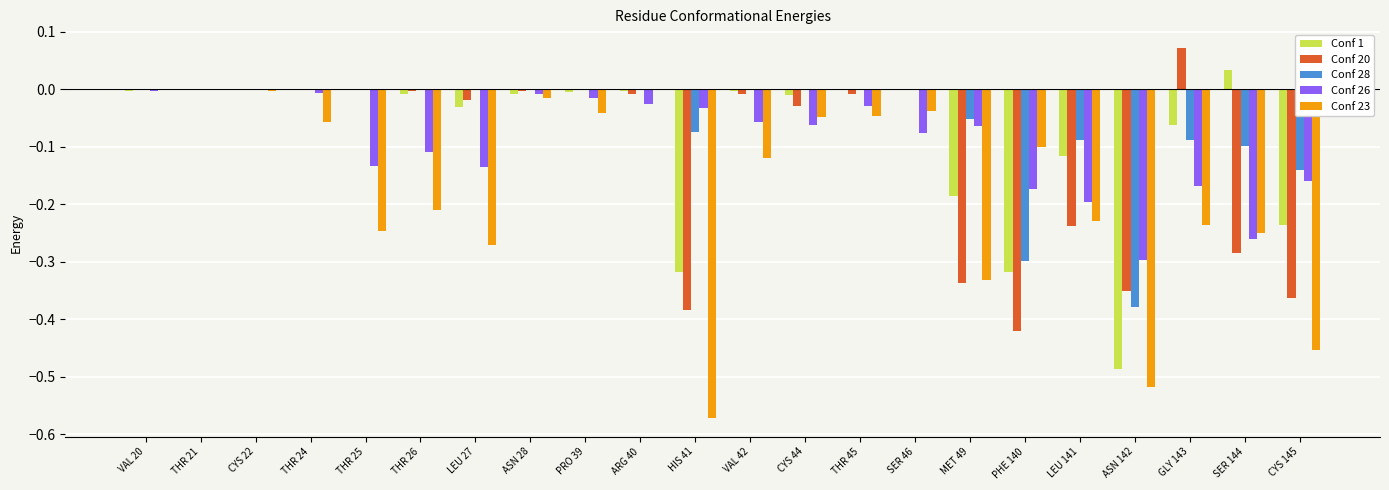

Which series changed the most between HIS 41 and CYS 44?

Conf 23